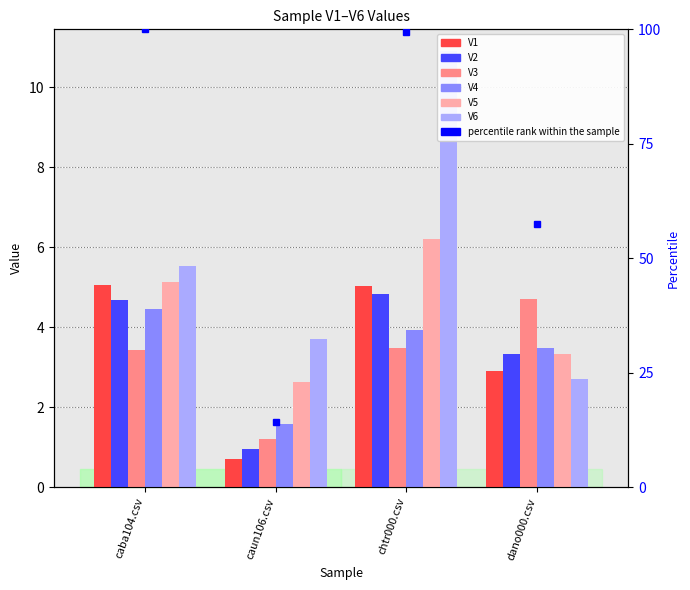

At which category is the sum across all series the highest?

chtr000.csv